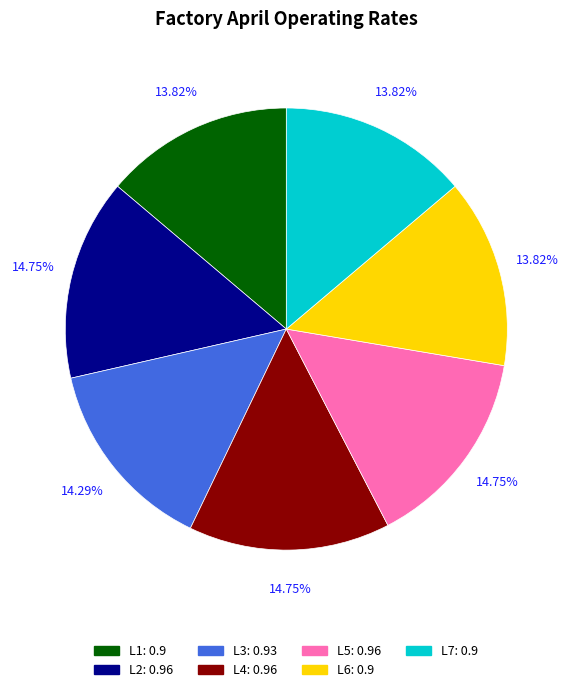

Is it true that L6 is 2% of the pie?

False